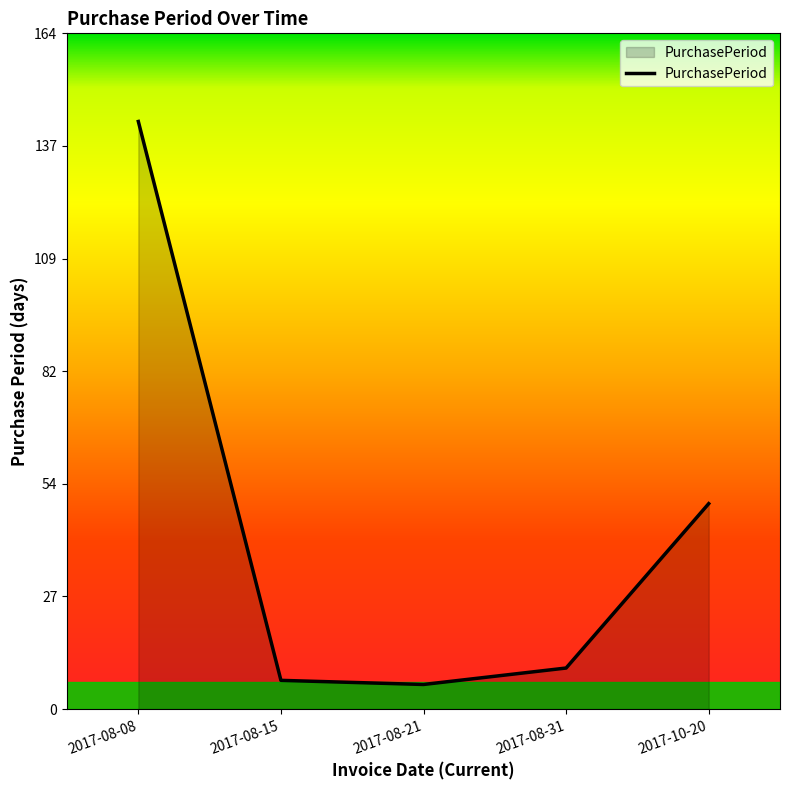

Approximately how many times larger is the value at 2017-10-20 compared to 2017-08-08?

0.3